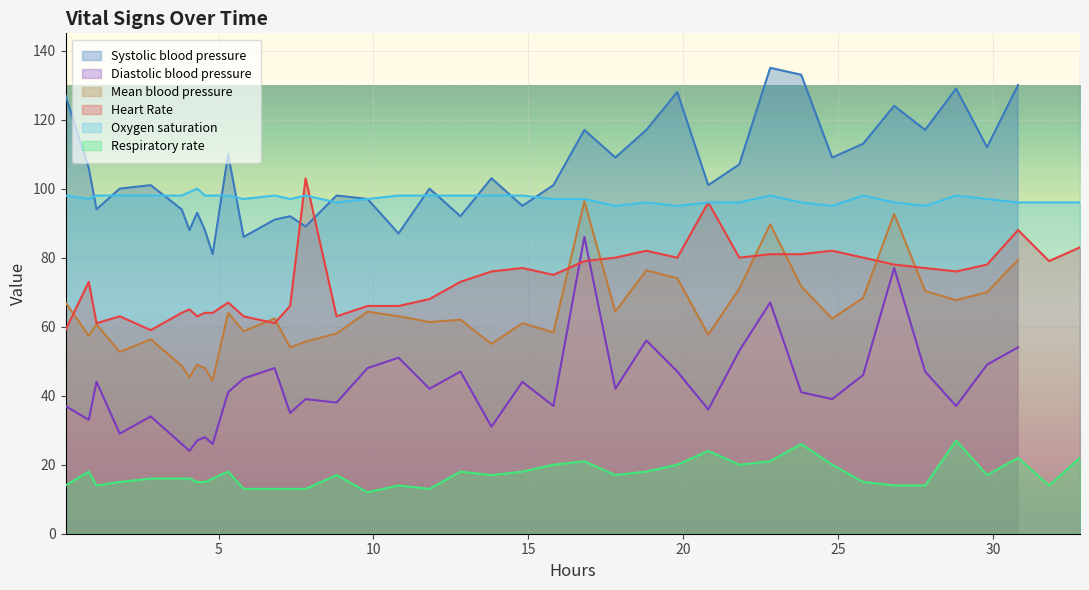

How many data points in Heart Rate are above 76?

18